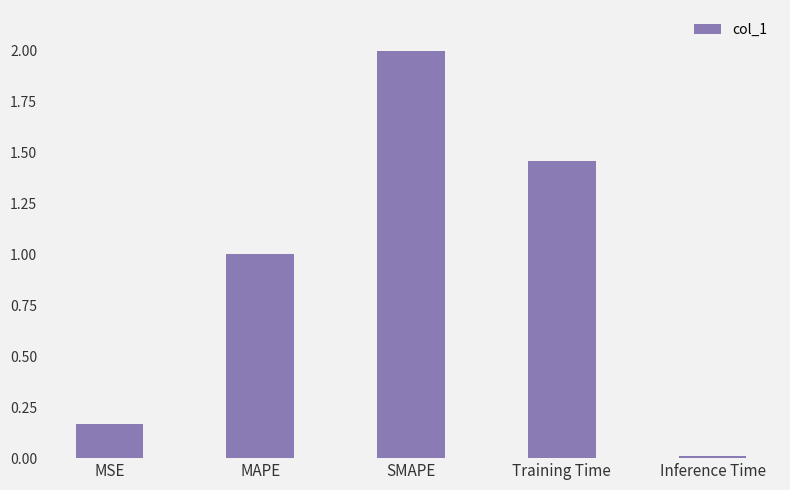

How many bars are there in total?

5